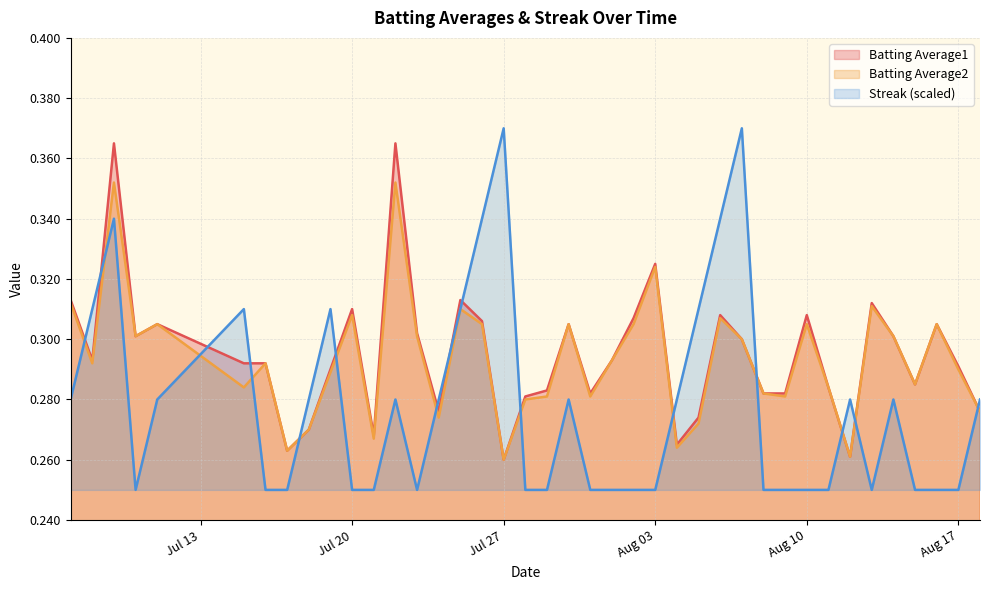

How many categories are shown in the chart?

40